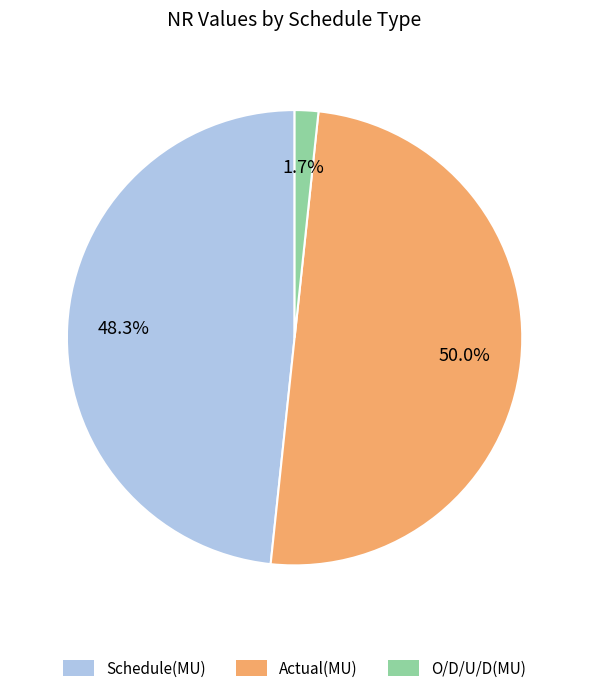

Count the number of slices in the pie.

3